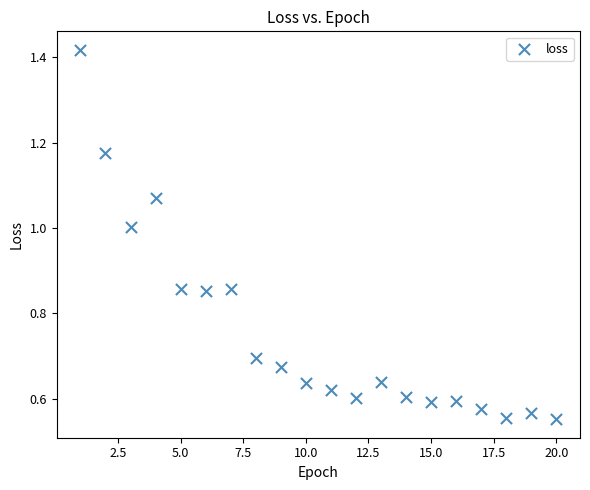

What is the range of X values (max minus min)?

19.0